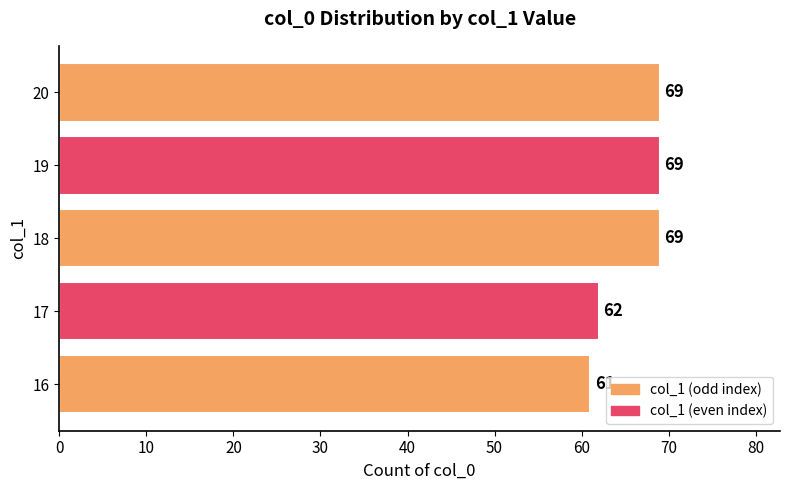

What is the average value?

66